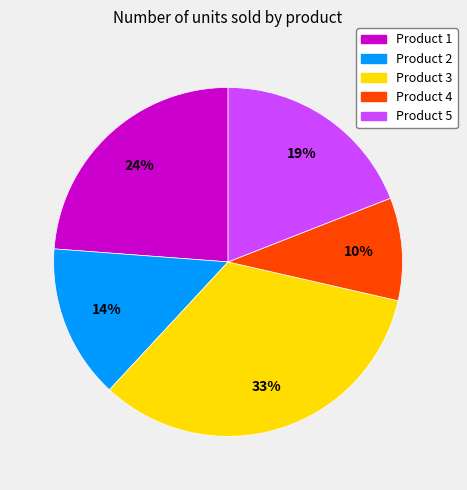

To the nearest percent, what is the average slice percentage?

20%